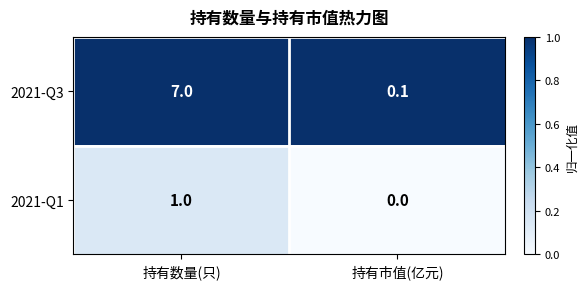

List the series in order of their peak value, highest first.

2021-Q3, 2021-Q1